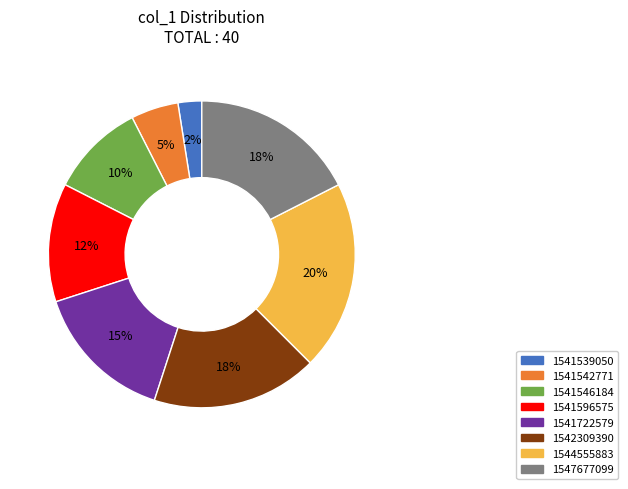

Combined, do 1541596575 and 1544555883 account for over 50%?

No